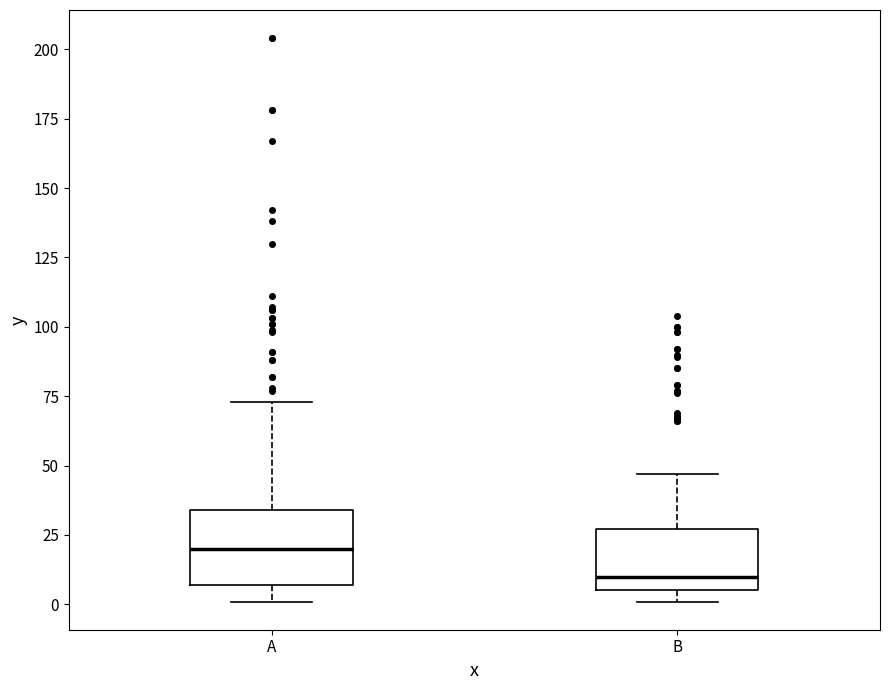

Reading left to right, transcribe this box plot: for each box, give where its median line is, the range the box spans, and where its two whiskers end, as read against the y-axis. The values are not printed on the chart, so give them approximately, as read against the axis.

A: median 20, box 5 to 35, whiskers 0 to 75
B: median 10, box 5 to 25, whiskers 0 to 45